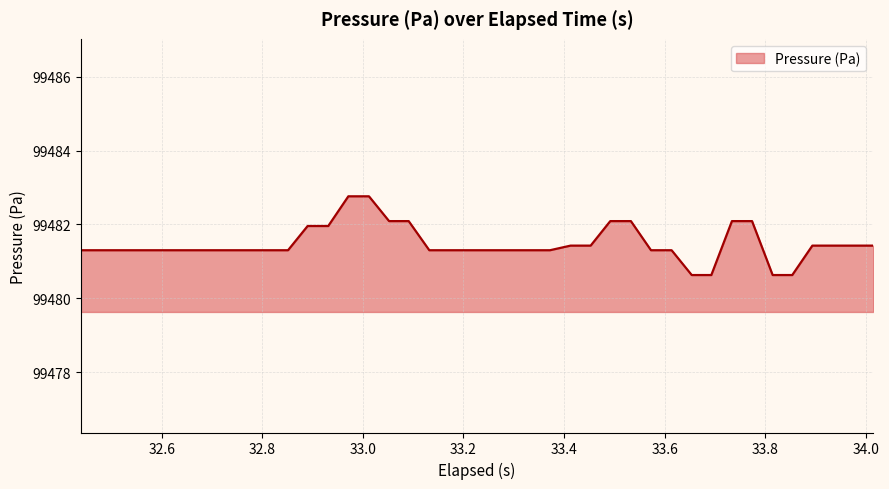

Does the chart display data point markers on the line(s)?

No